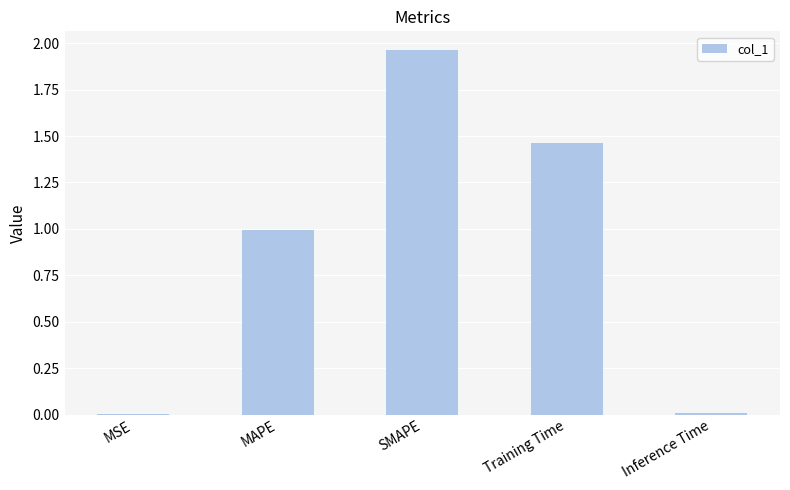

Which label corresponds to the largest value in the chart?

SMAPE